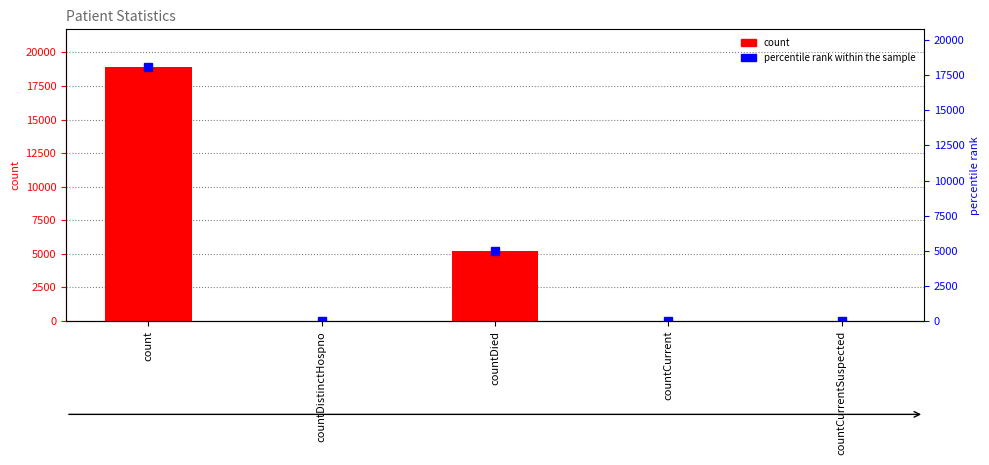

Count the number of values greater than 39.

2